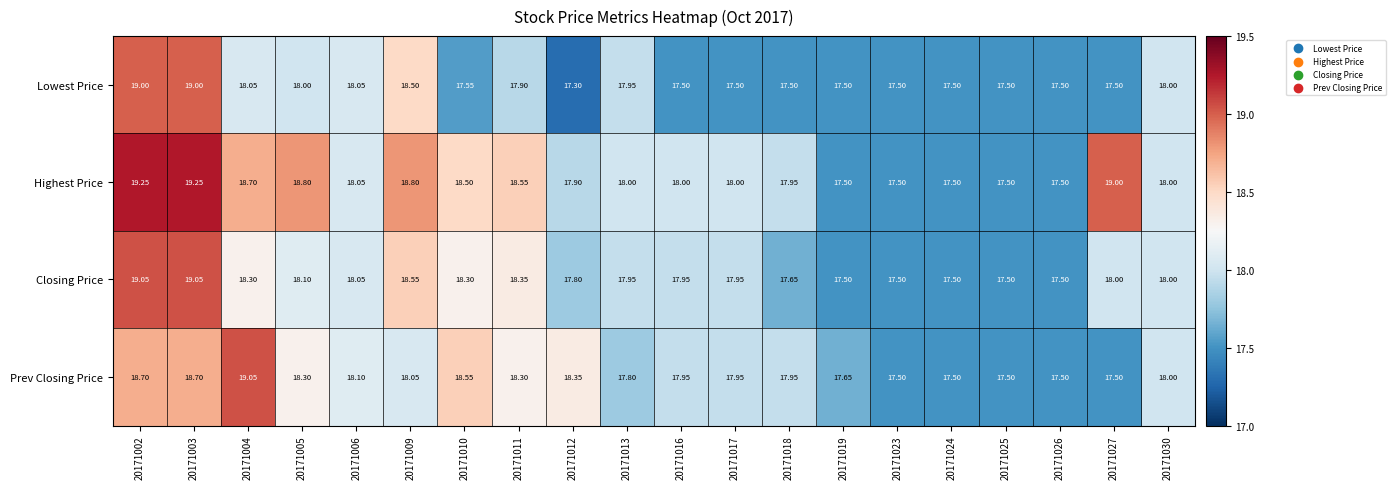

Which series has the largest total across all categories?

Highest Price